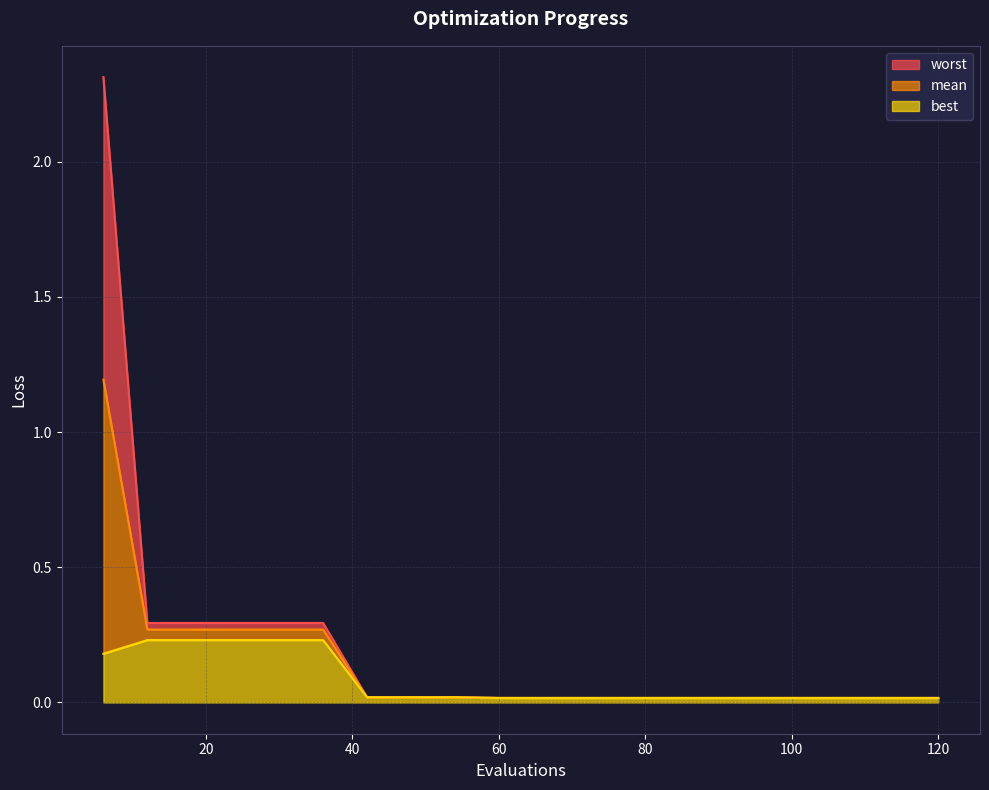

Which label corresponds to the largest value in the chart?

6